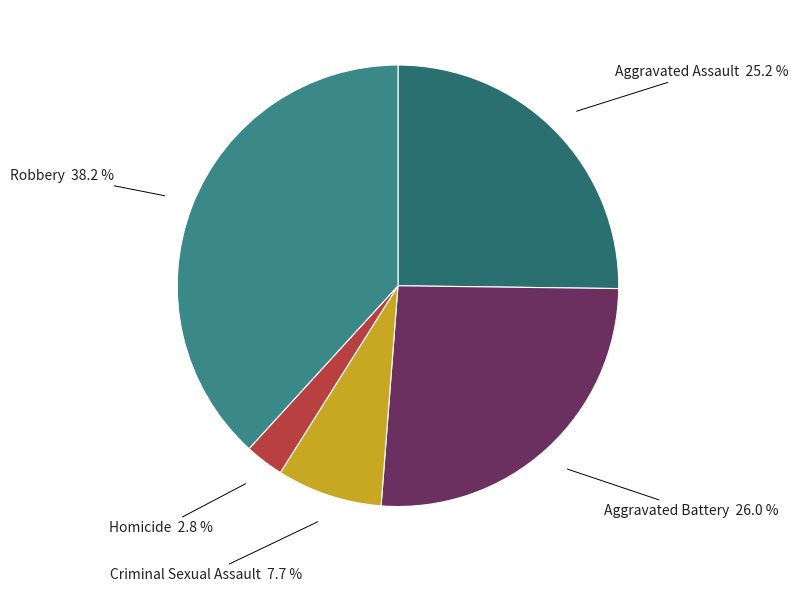

How many slices are in this pie chart?

5